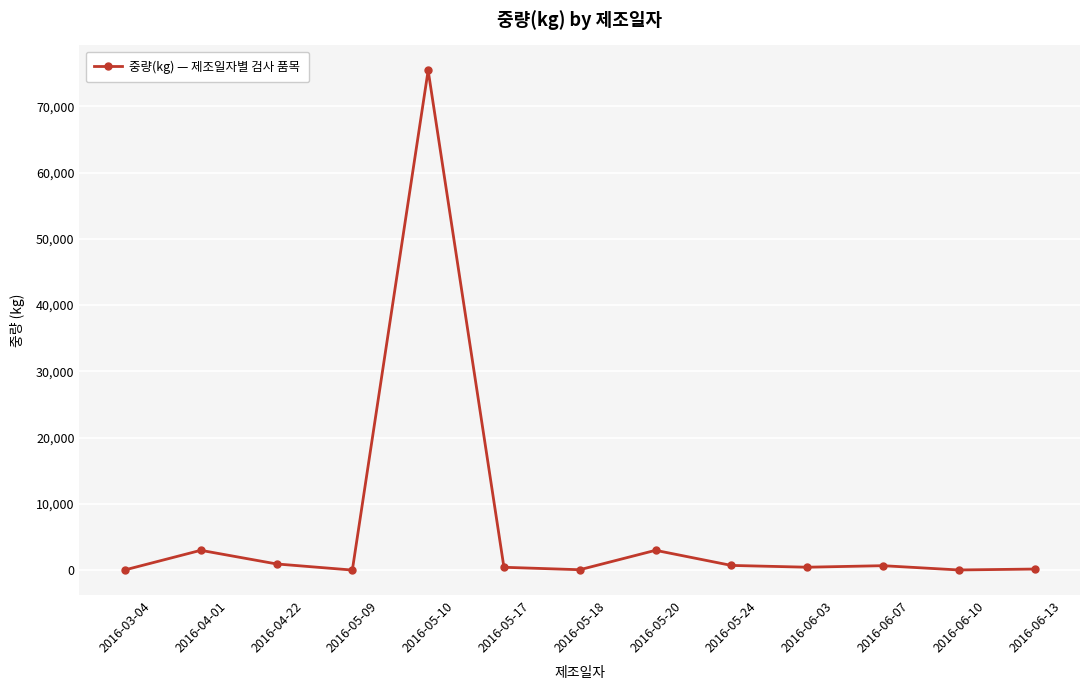

Read the value at 2016-05-18, to the nearest 10.

70